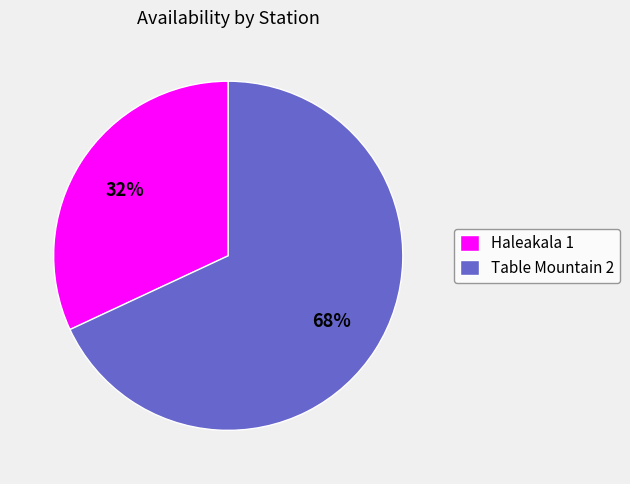

Count the number of slices in the pie.

2